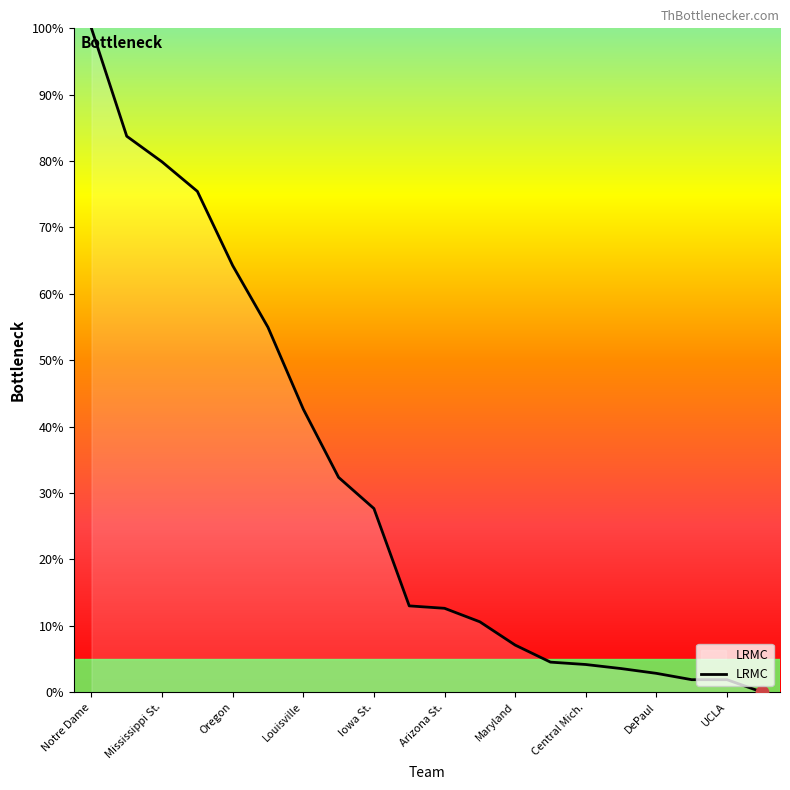

What is the difference between the maximum and minimum values?

100.0